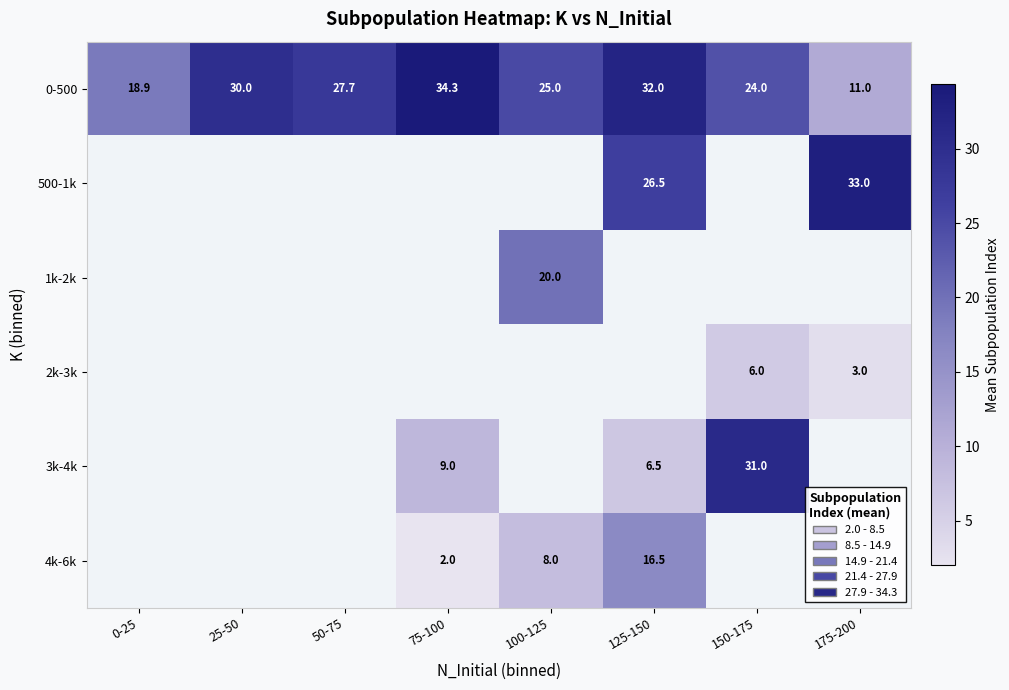

Is the value of 0-500 at 175-200 greater than the value of 2k-3k at 150-175?

Yes